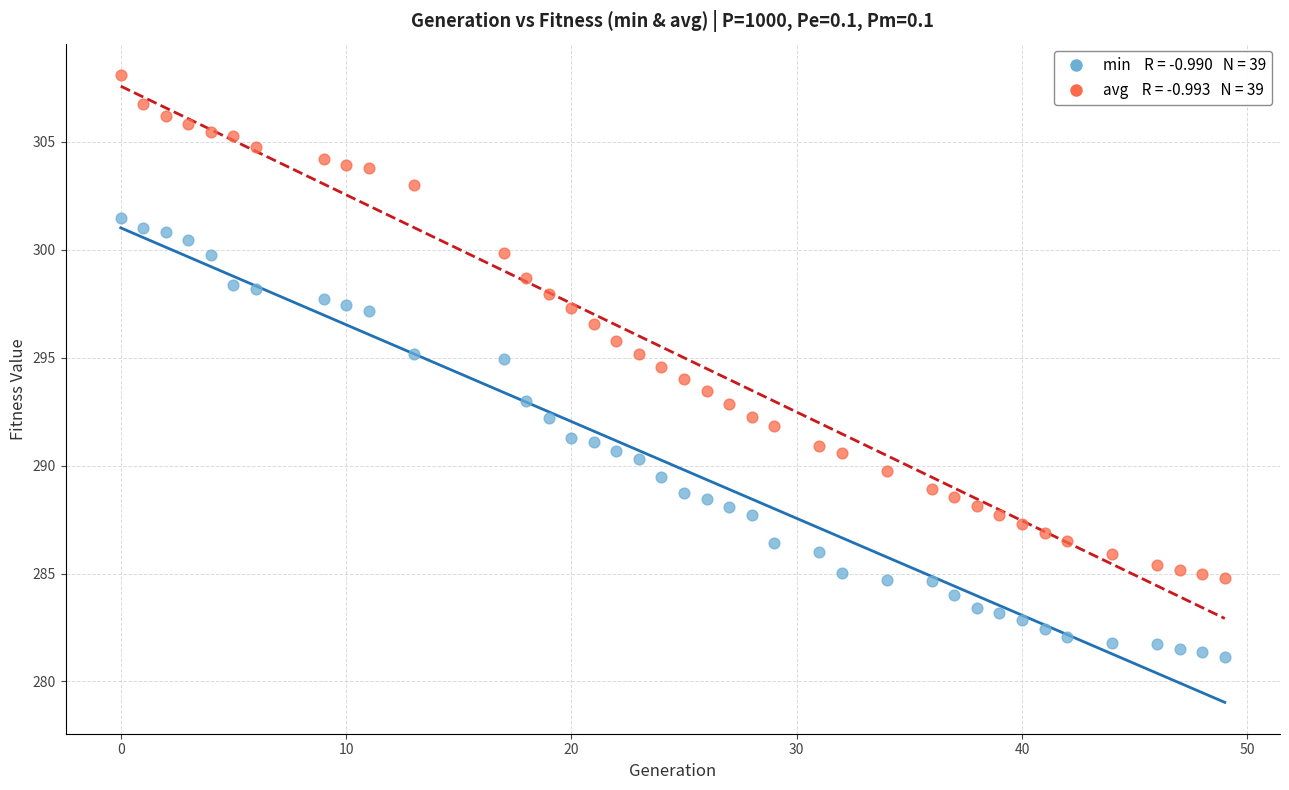

Across all data points, what is the range of X values (max minus min)?

49.0